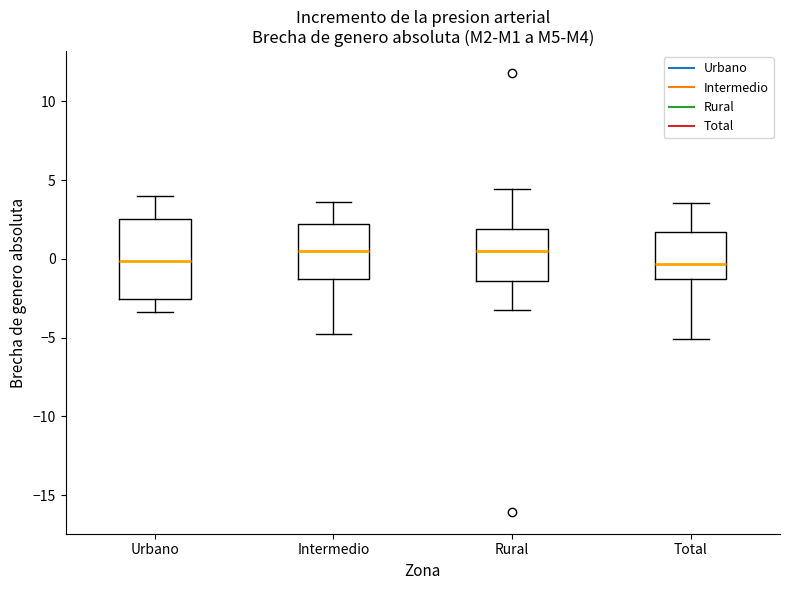

Comparing the boxes themselves (not the whiskers), which one is the tallest?

Urbano